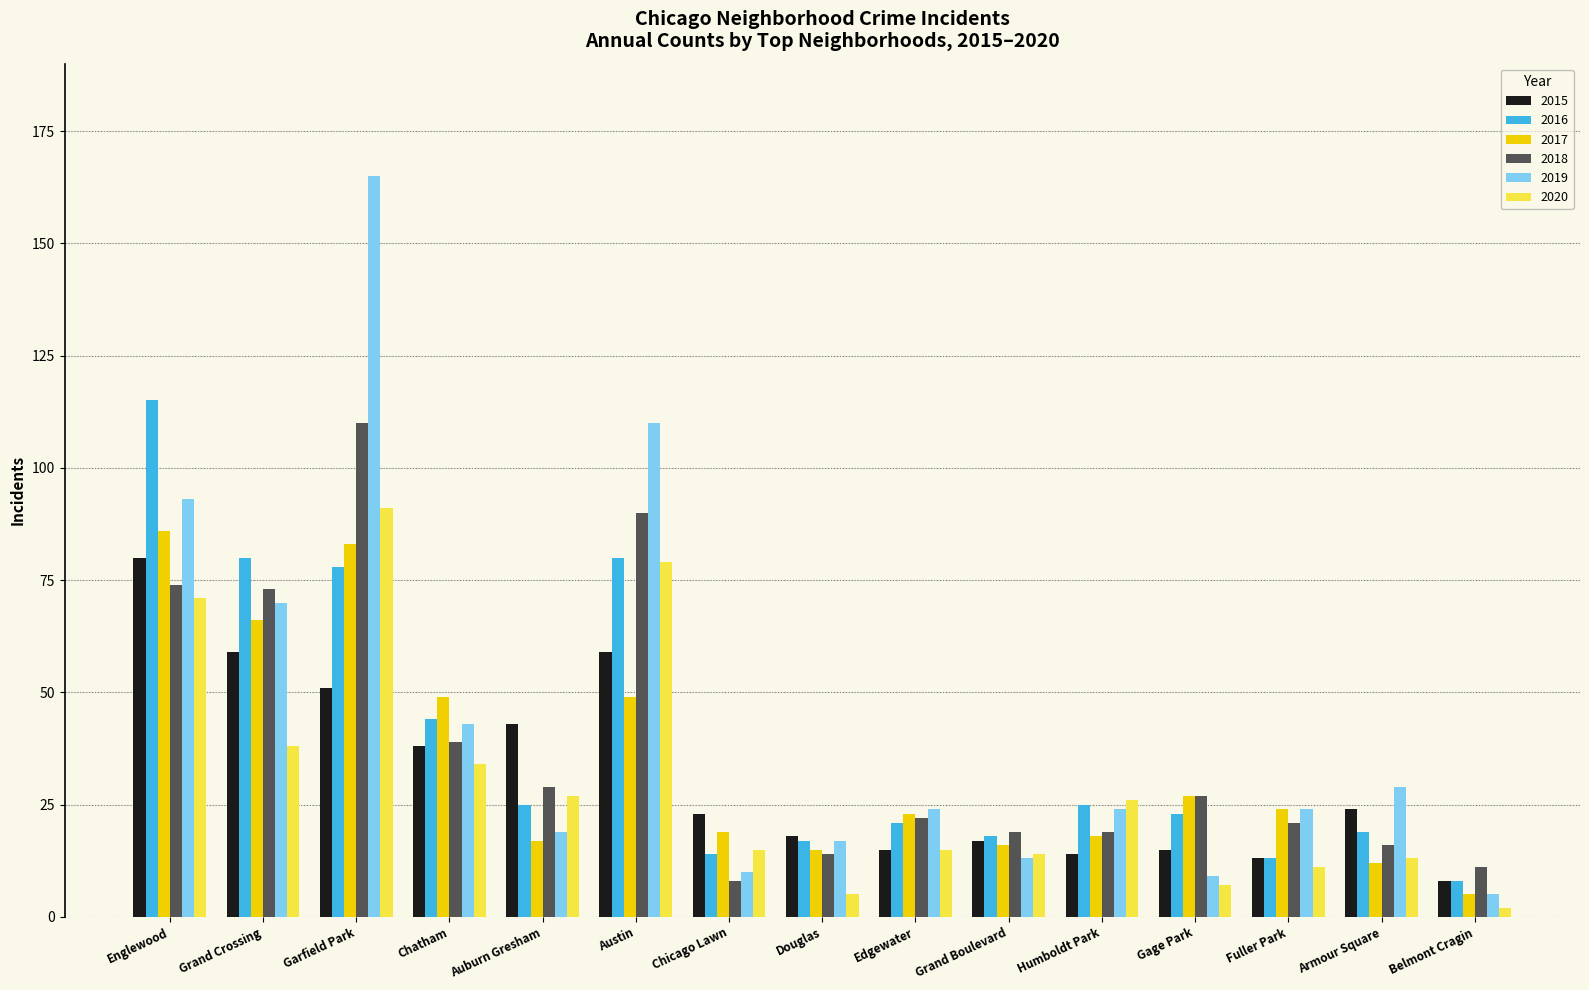

Which series has the largest range (max minus min)?

2019